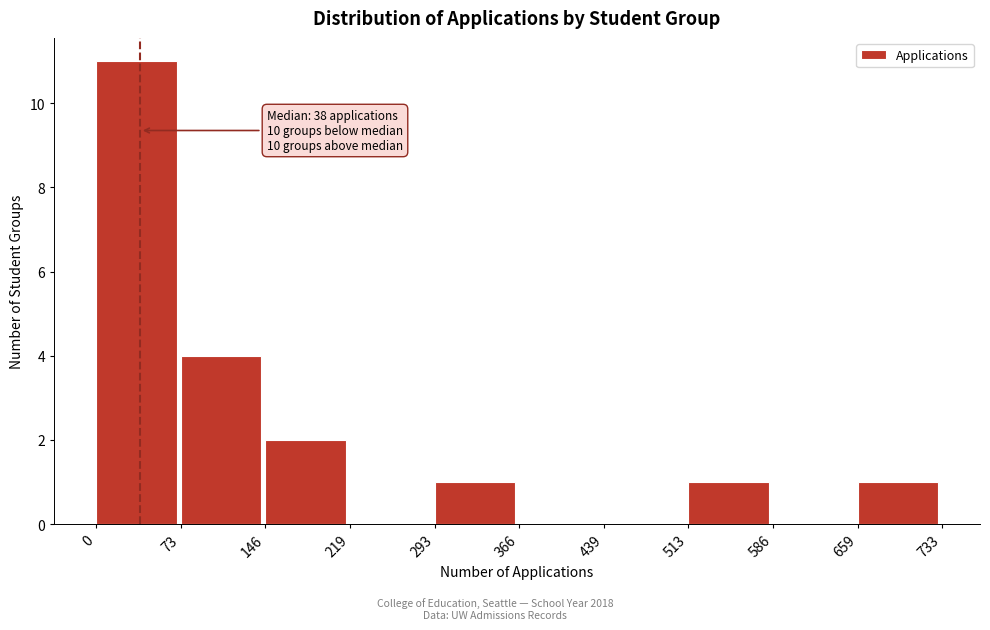

Which range on the x-axis has the tallest bar?

0 to 73